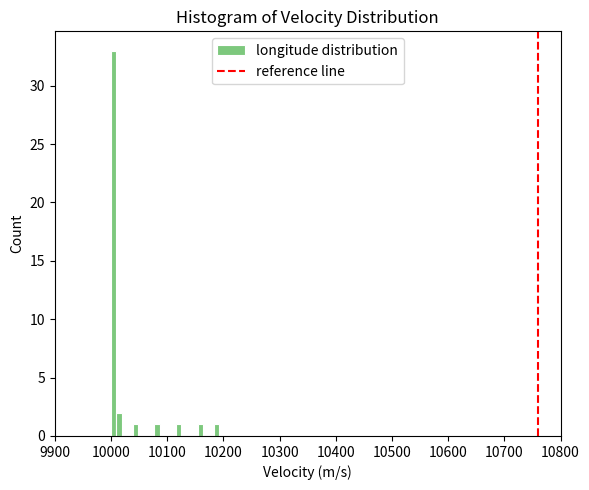

Read against the x-axis, roughly where is the centre of the tallest bar?

10000